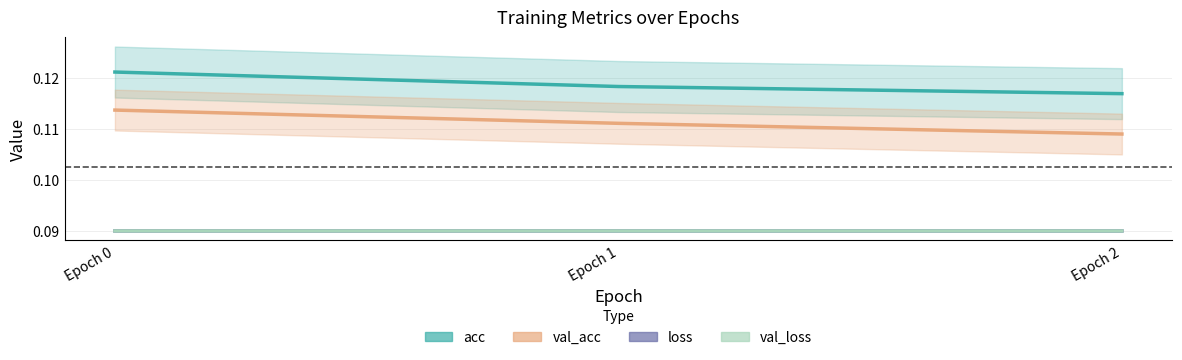

Count the number of data series in this chart.

4